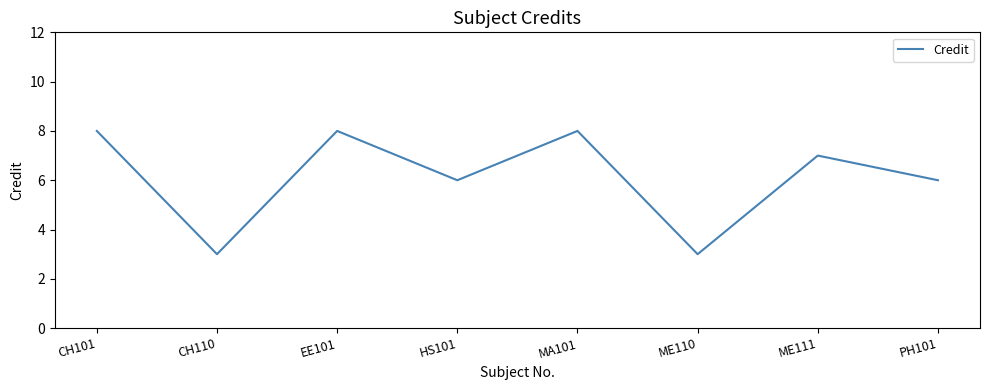

Reading right to left, transcribe all the data shown in this chart.

PH101=6	ME111=7	ME110=3	MA101=8	HS101=6	EE101=8	CH110=3	CH101=8